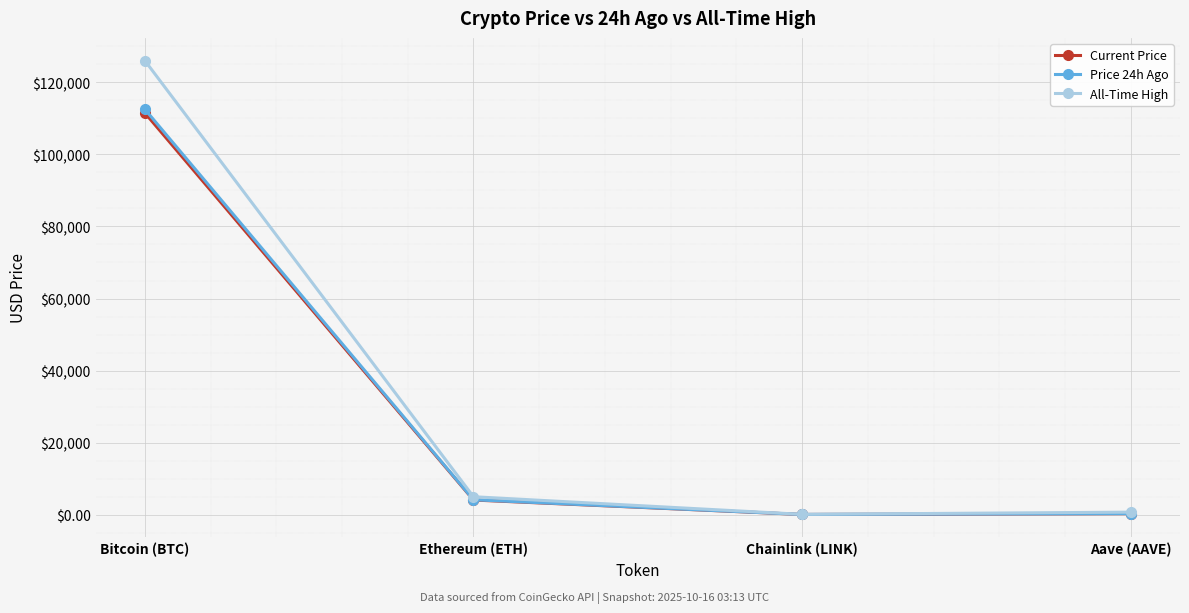

Which label corresponds to the largest value in the chart?

Bitcoin (BTC)